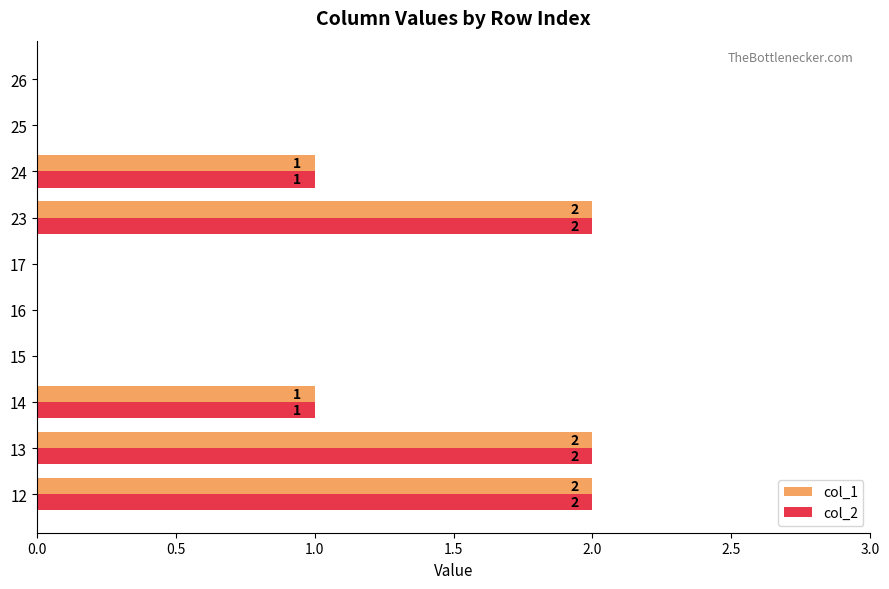

The col_2 series shows -1 at 17. True or false?

False